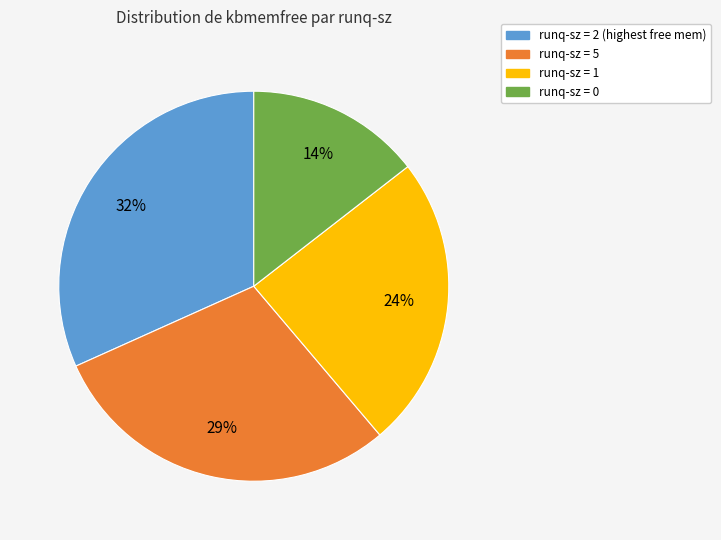

Is there a majority slice in this chart?

No